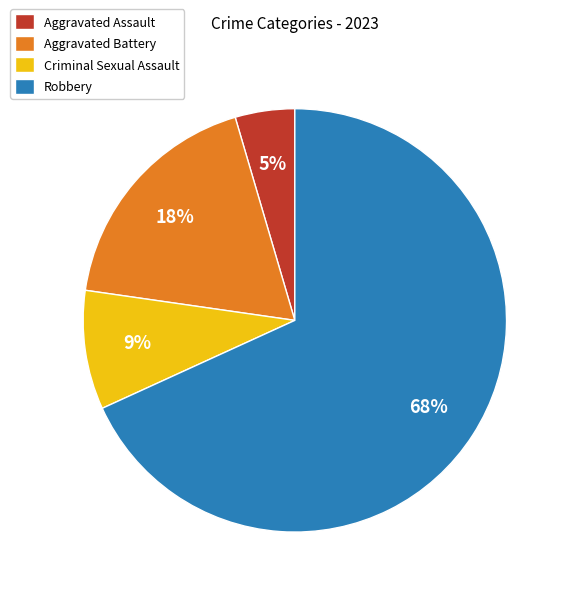

What is the majority slice?

Robbery